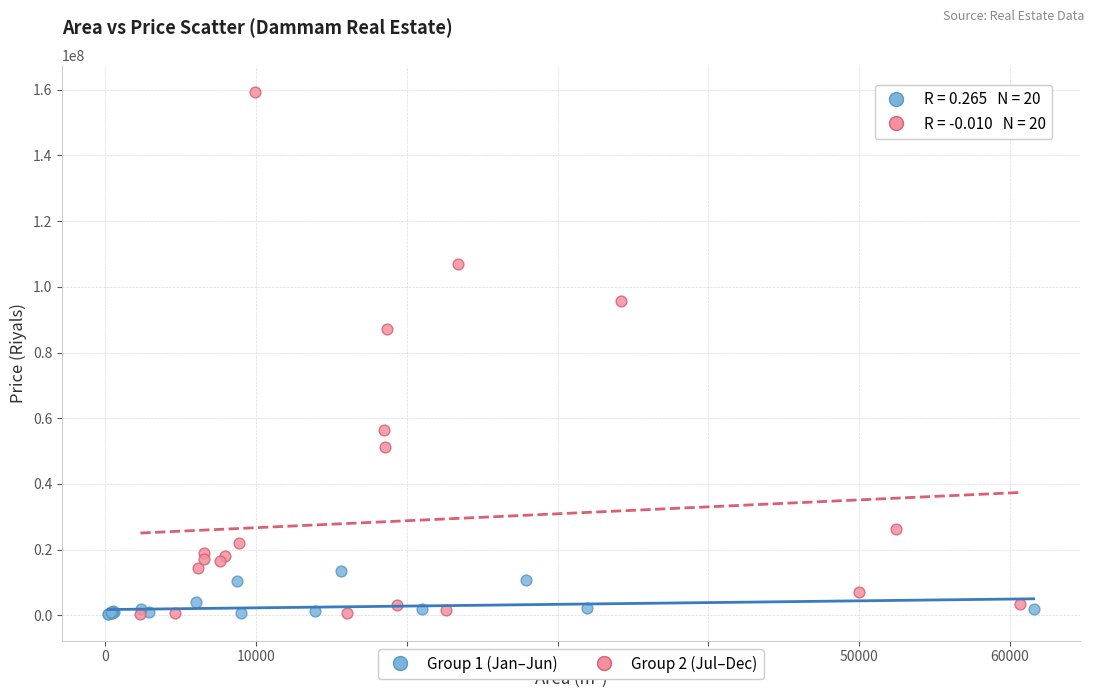

What are all the series names shown in the legend?

Group 1 (Jan–Jun), Group 2 (Jul–Dec)